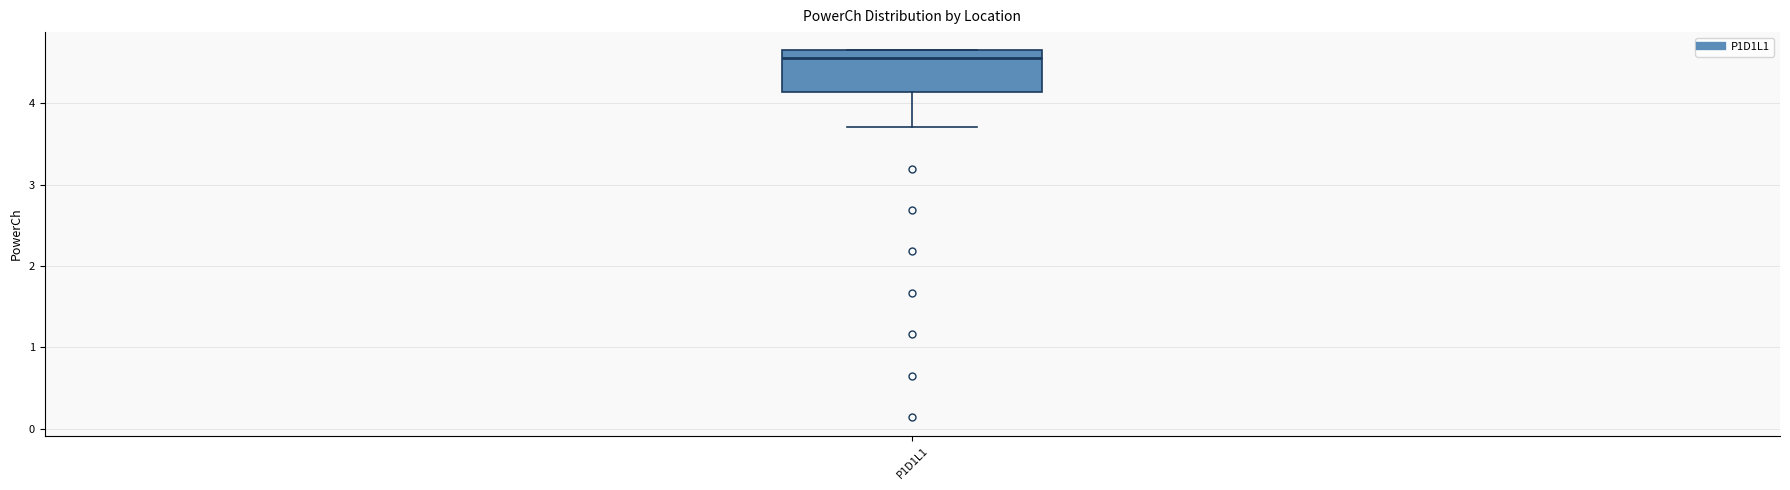

Where does the lower whisker of the box for P1D1L1 end on the y-axis? The values are not printed on the chart, so give them approximately, as read against the axis.

3.7